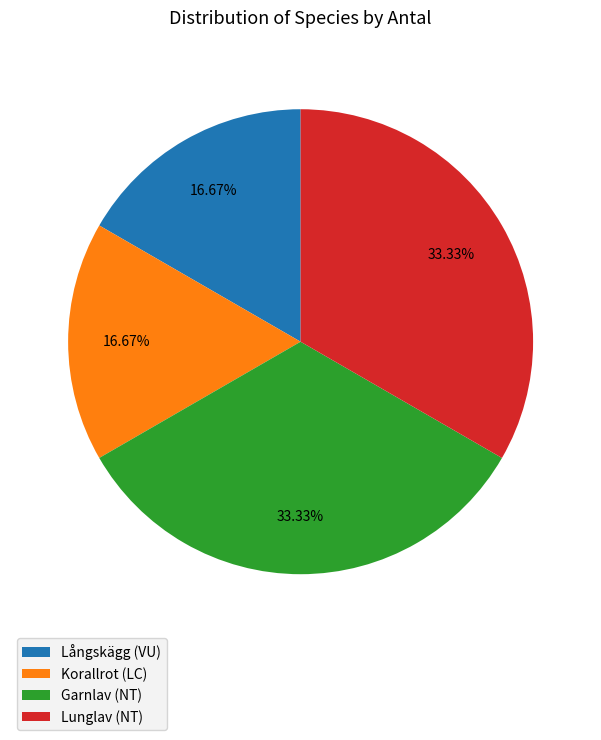

Count the number of slices in the pie.

4